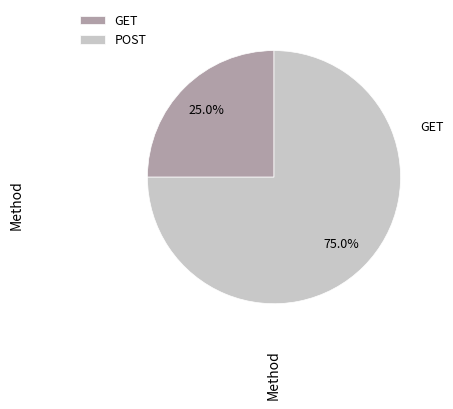

How many segments does this pie chart have?

2